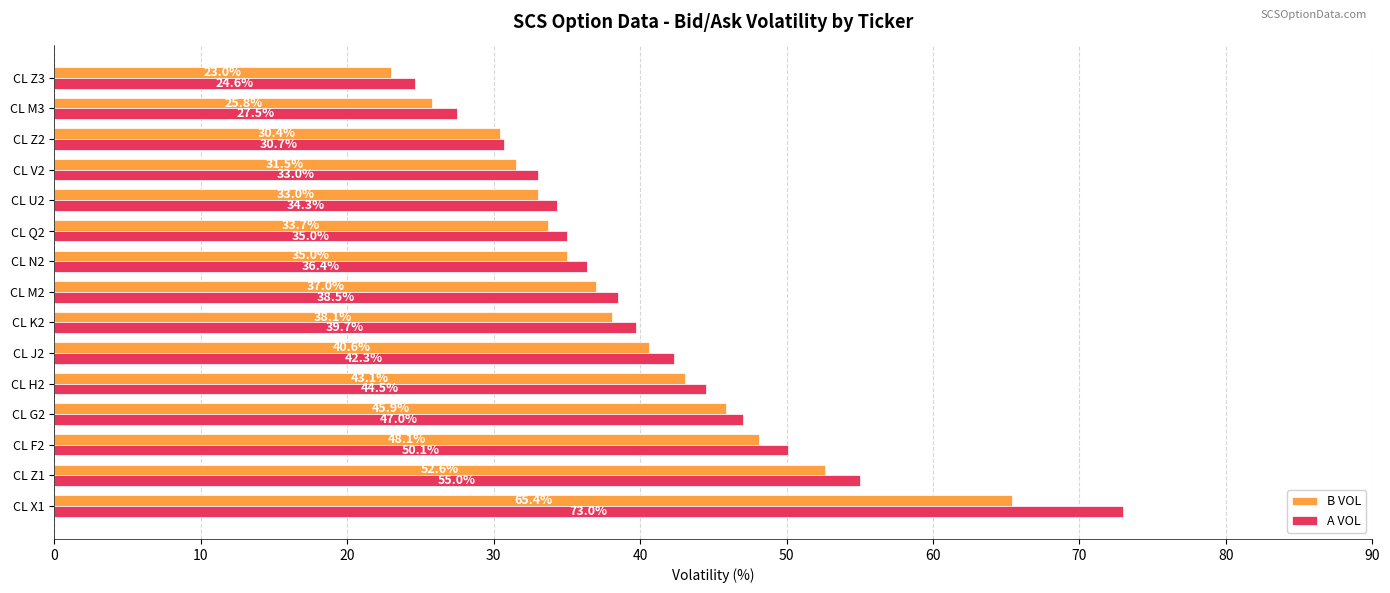

Is it true that B VOL equals 37.0 at CL M2?

True